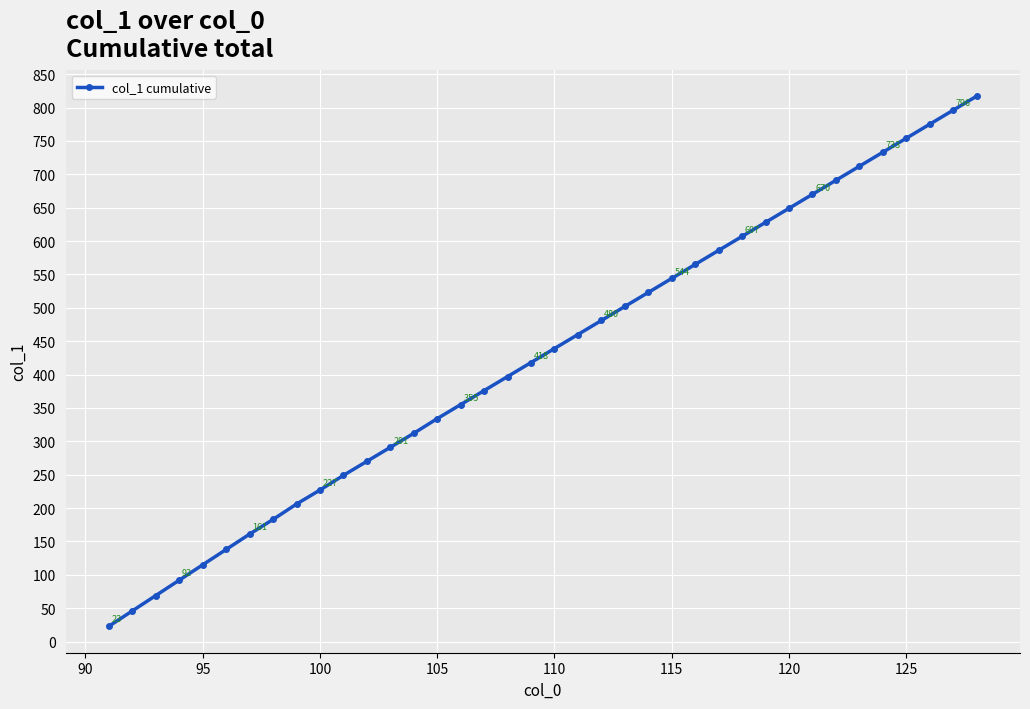

What is the sum of all values?

16194.0